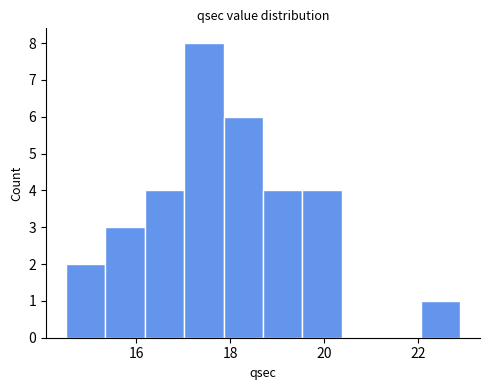

Reading left to right, list every bar in this chart as the range it spans on the x-axis followed by its height. Neither the bar edges nor the heights are printed on the chart, so give them approximately, as read against the axes.

14.50 to 15.34: 2
15.34 to 16.18: 3
16.18 to 17.02: 4
17.02 to 17.86: 8
17.86 to 18.70: 6
18.70 to 19.54: 4
19.54 to 20.38: 4
20.38 to 21.22: 0
21.22 to 22.06: 0
22.06 to 22.90: 1